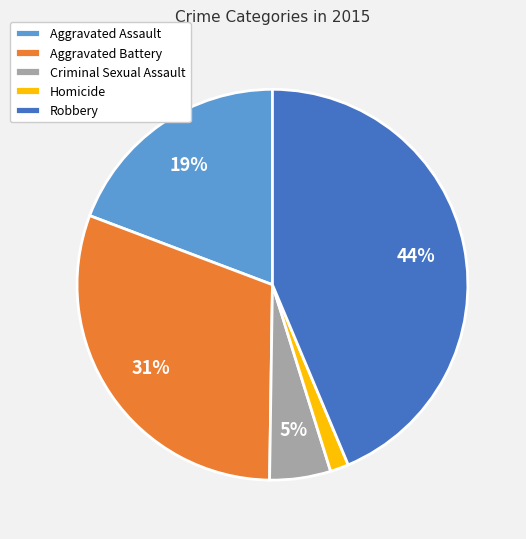

To the nearest percent, what percentage of the pie is Criminal Sexual Assault?

5%